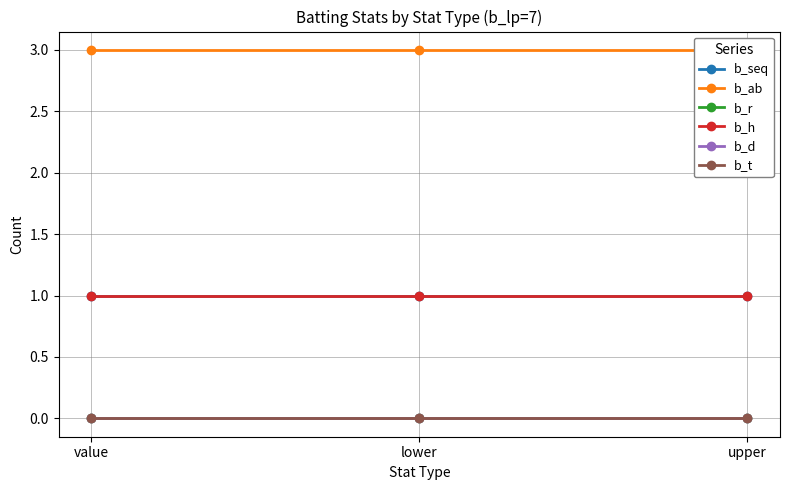

Which category has the highest value in the b_h series?

value